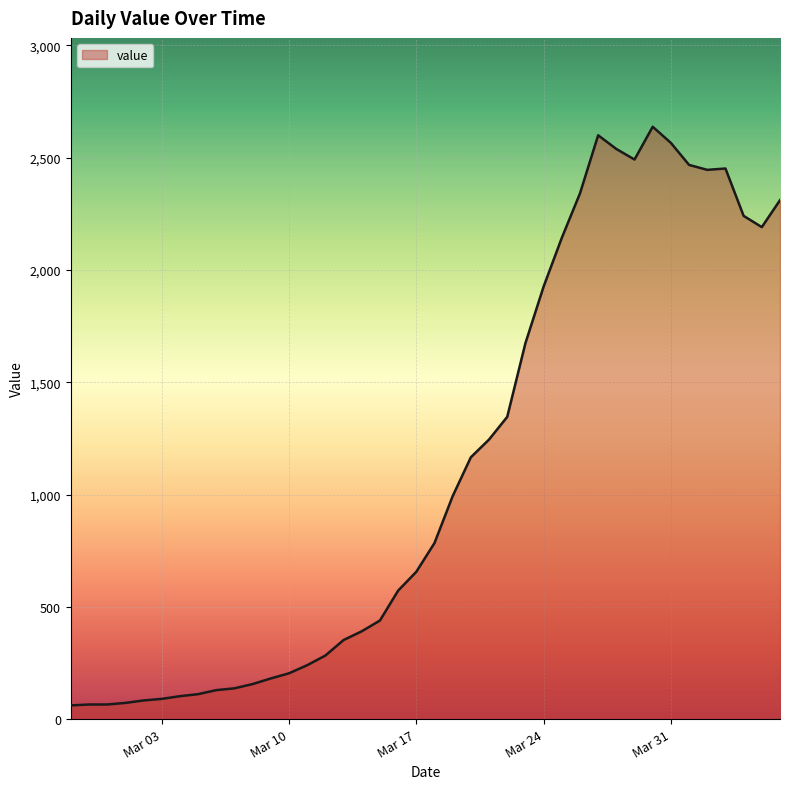

What is the greatest value displayed?

2638